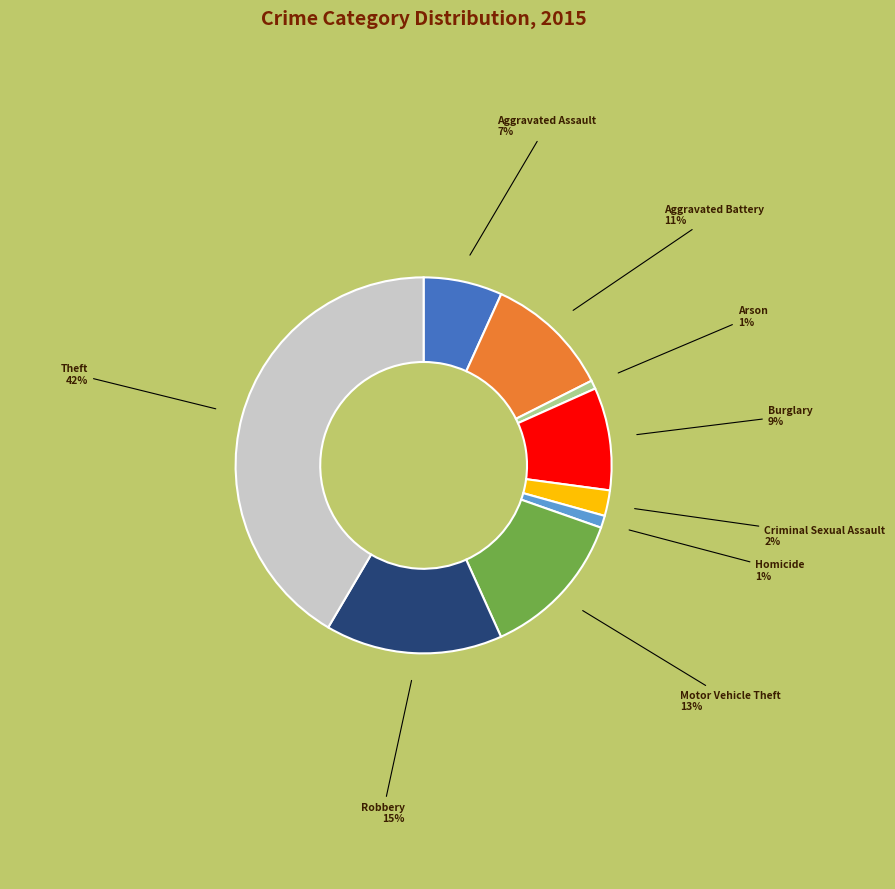

To the nearest percent, what percentage of the pie is Robbery?

15%